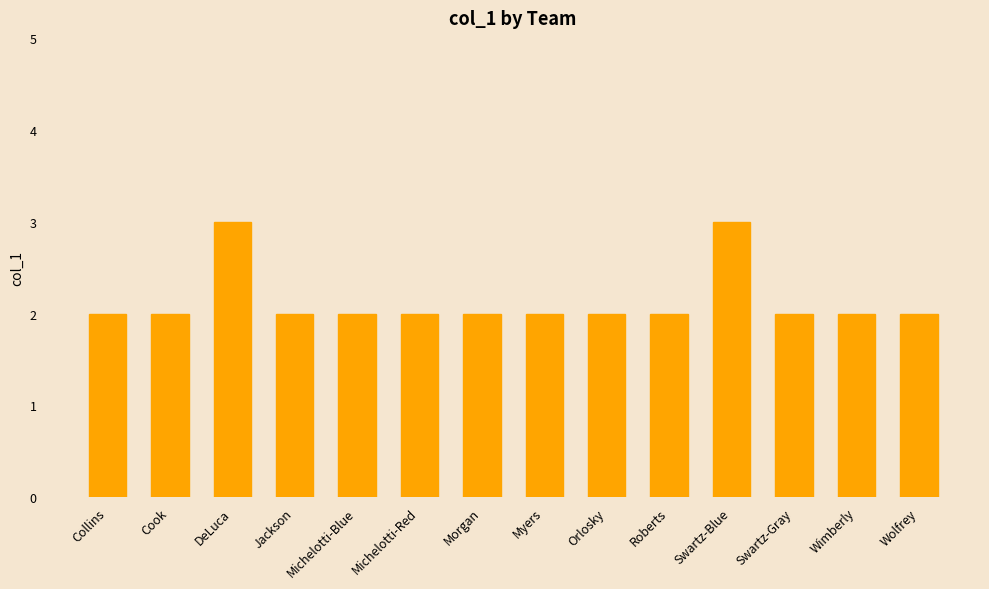

What is the sum of the values at Cook and Orlosky?

4